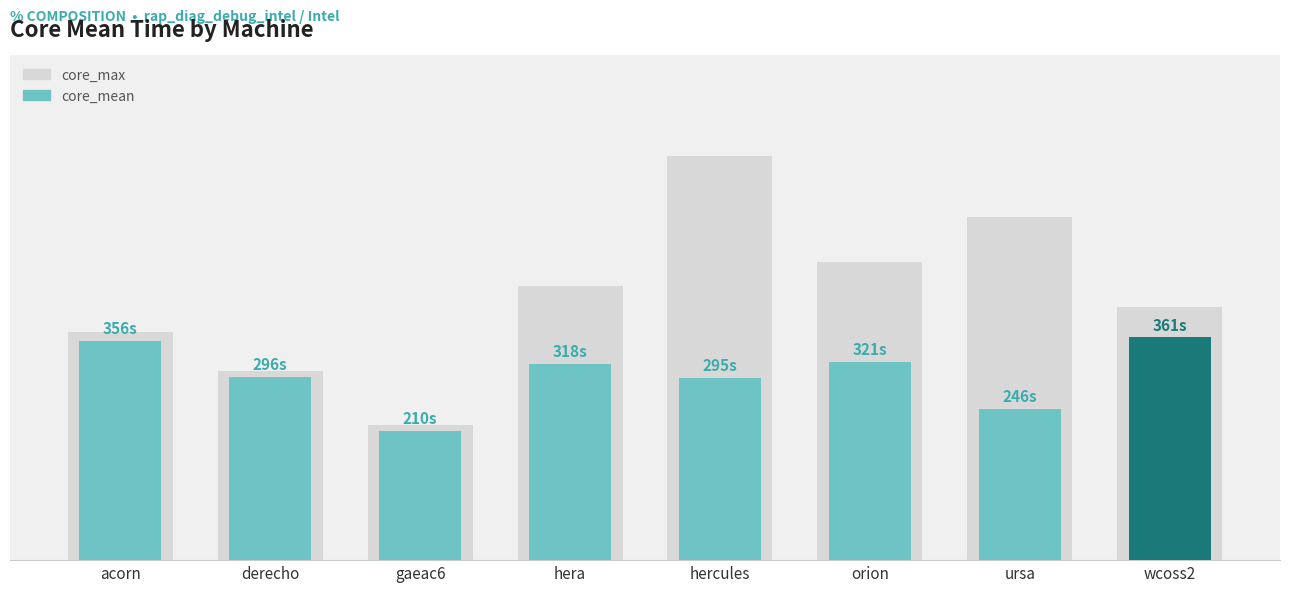

List the series in order of their overall mean, highest first.

core_max, core_mean